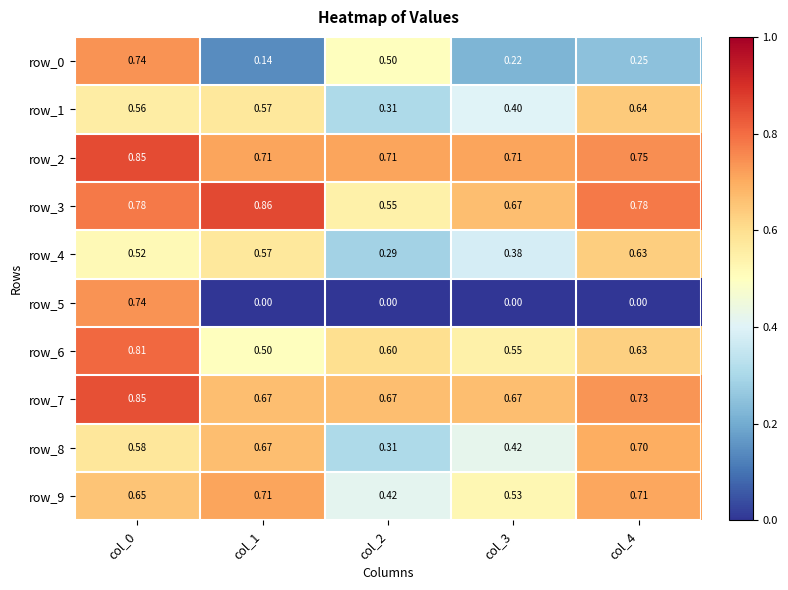

Is the value of row_8 at col_3 greater than the value of row_5 at col_1?

Yes